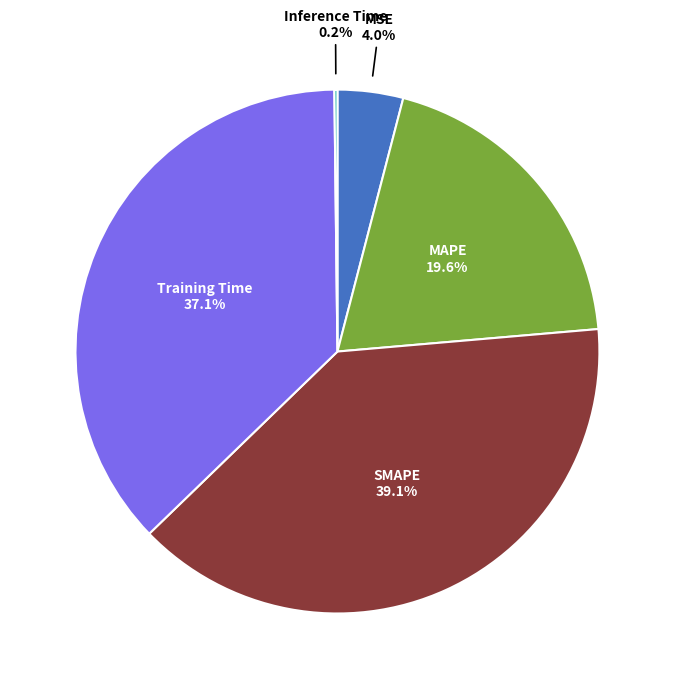

What percentage is NOT represented by MSE?

96.0%